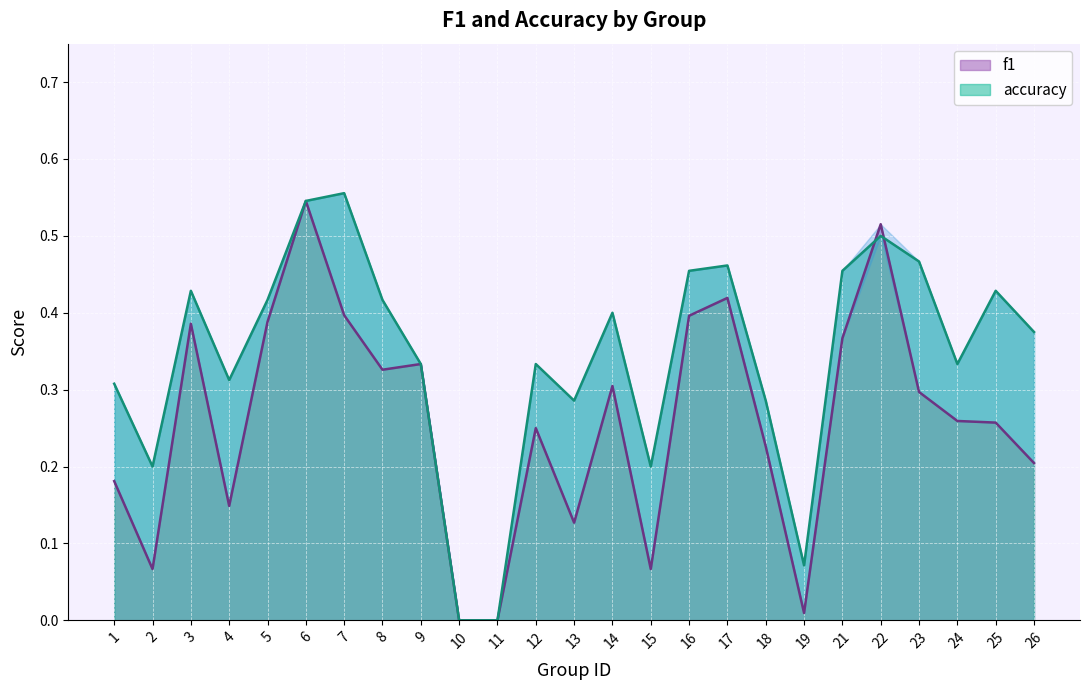

At which label is f1 closest to 0?

10